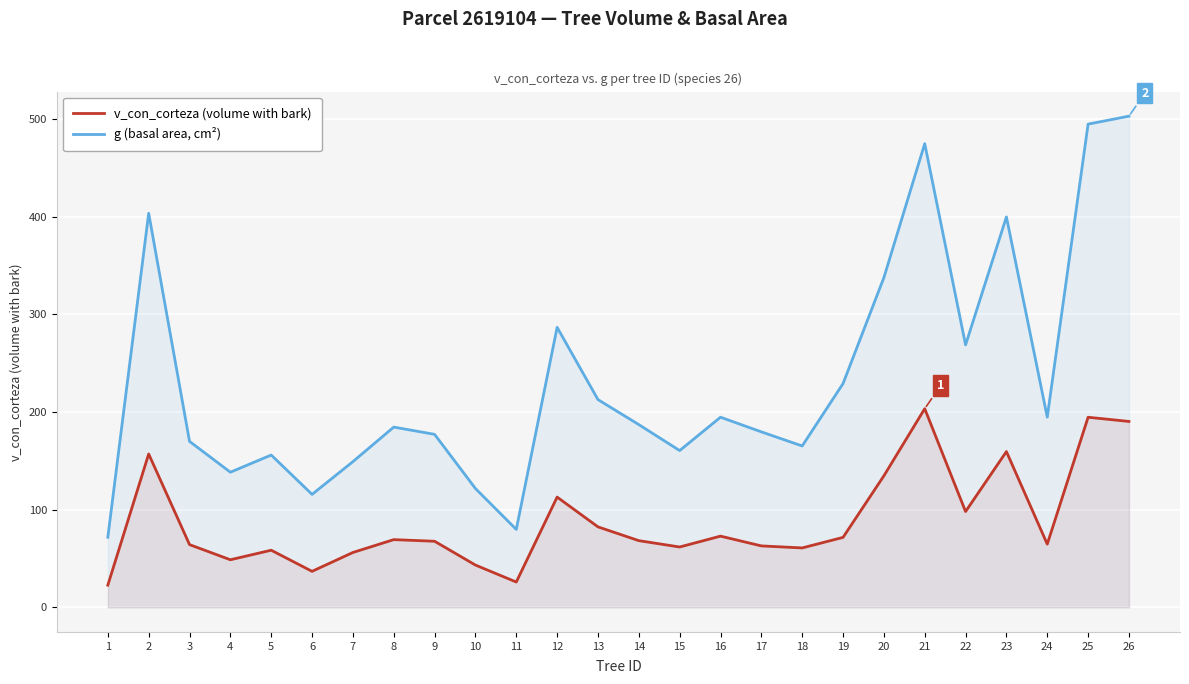

What is the difference between the v_con_corteza (volume with bark) values at 26 and 24?

125.6